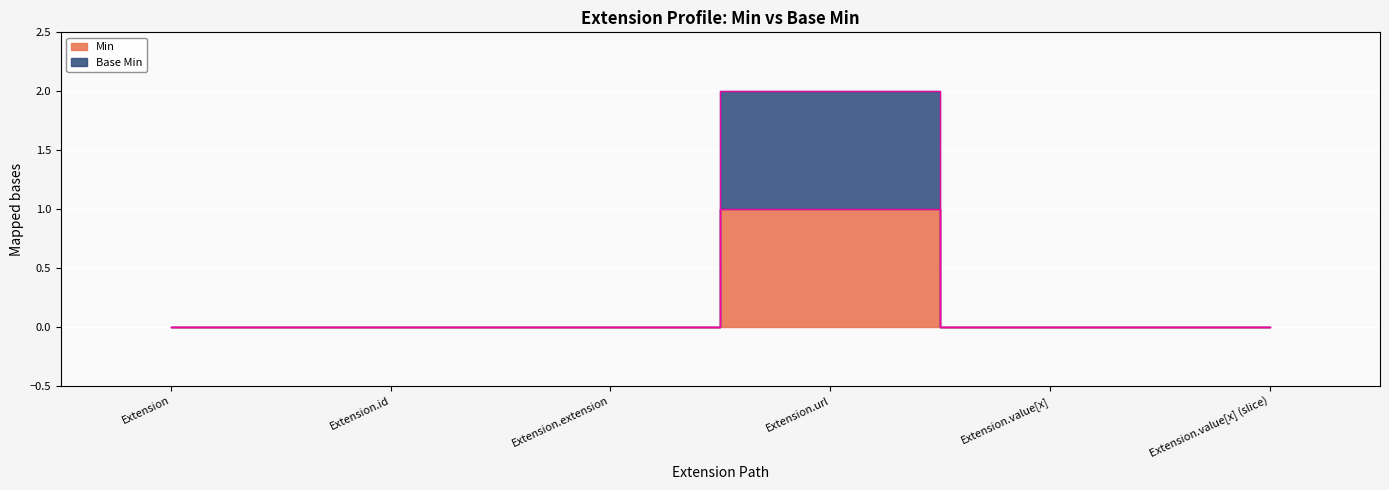

What is the sum of all Base Min values?

2